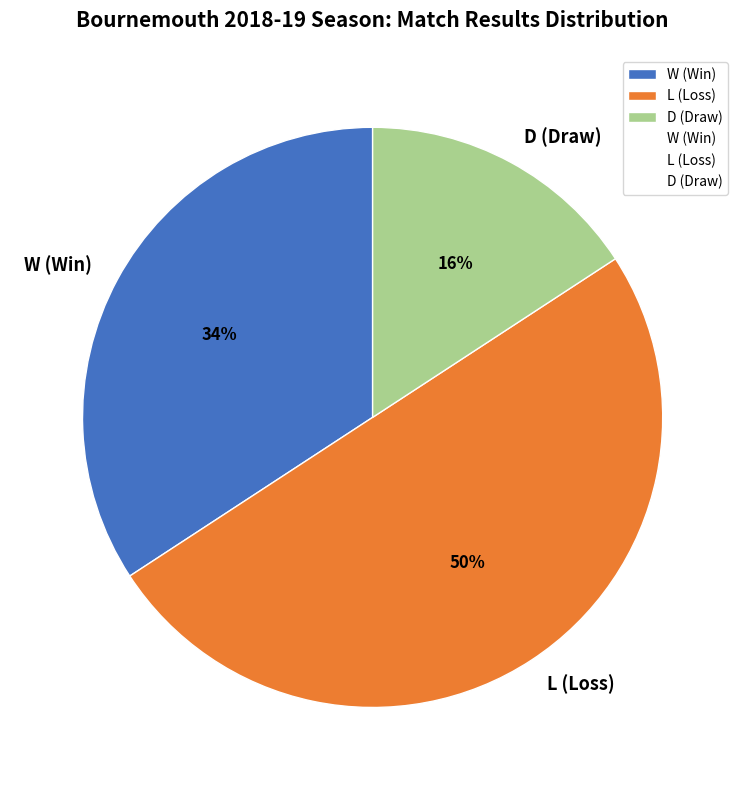

To the nearest percent, what portion does W (Win) represent?

34%